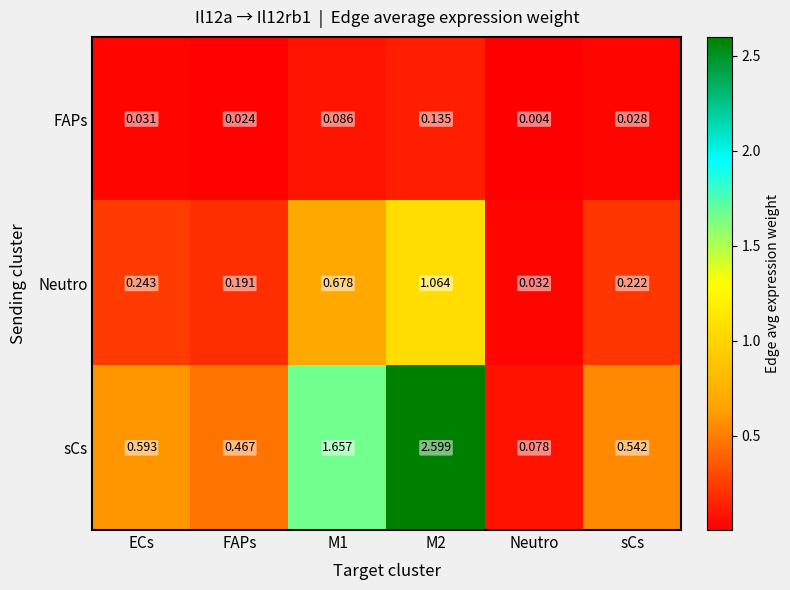

List the series in order of their overall mean, highest first.

sCs, Neutro, FAPs